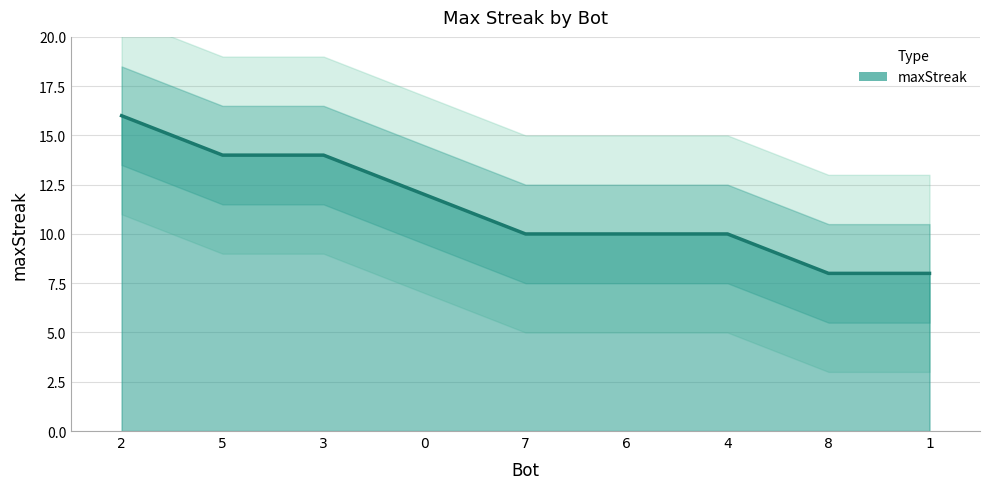

What is the value of the 6th point from the left?

10